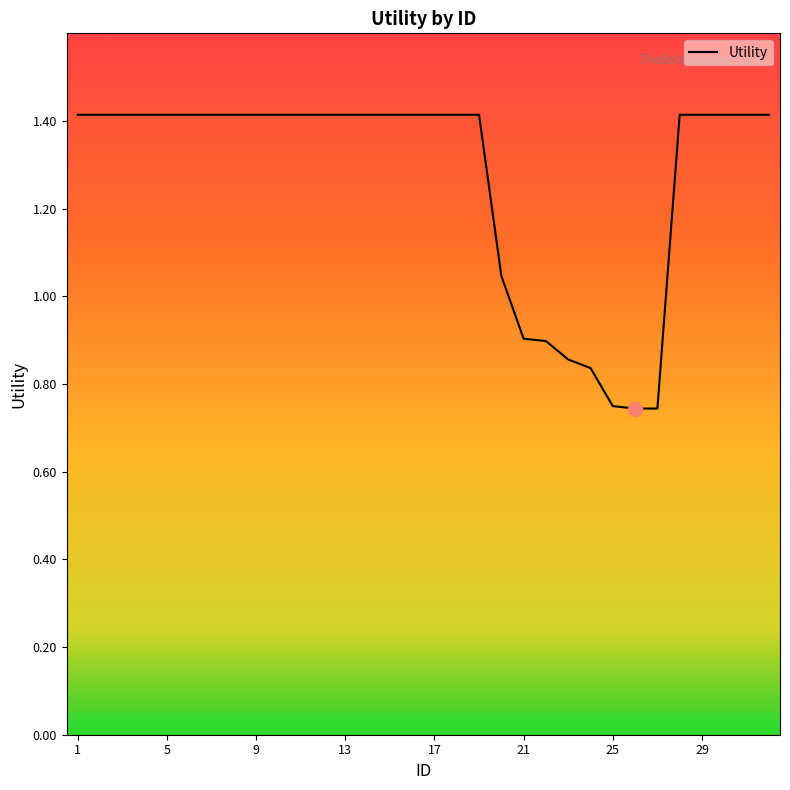

What is the greatest value displayed?

1.4